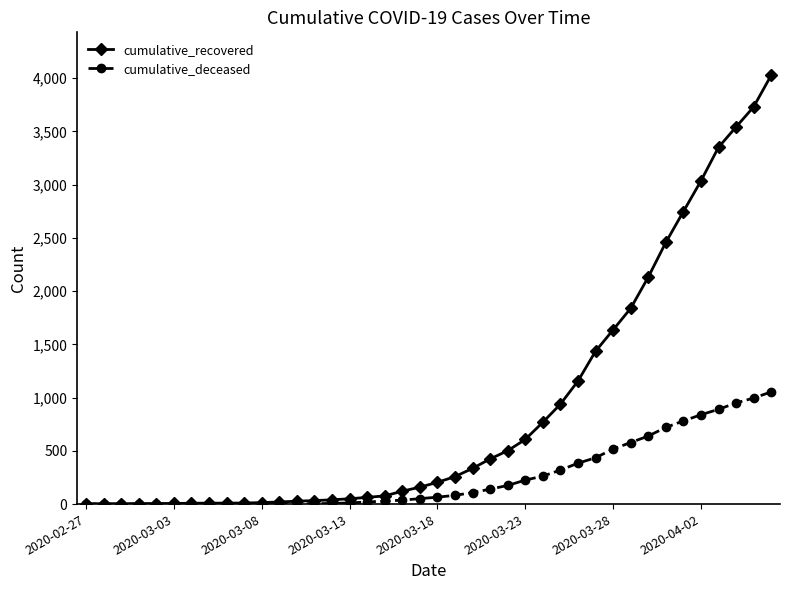

What is the highest value of the cumulative_recovered series?

4028